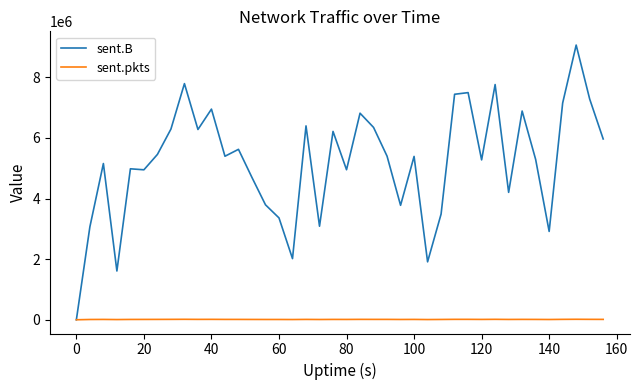

List the series in order of their overall mean, highest first.

sent.B, sent.pkts